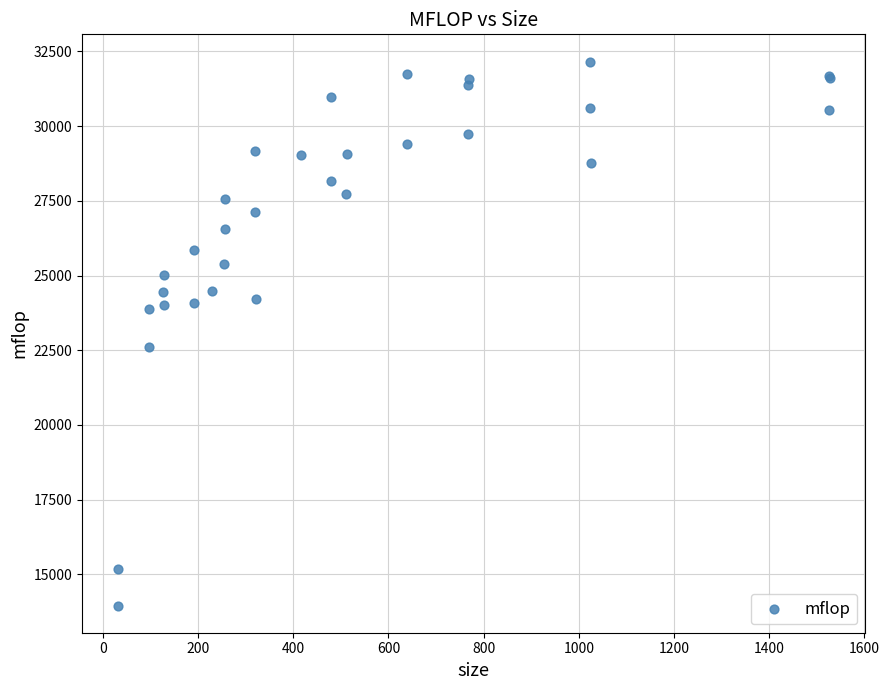

What Y value in the scatter plot is closest to 23059?

22613.5